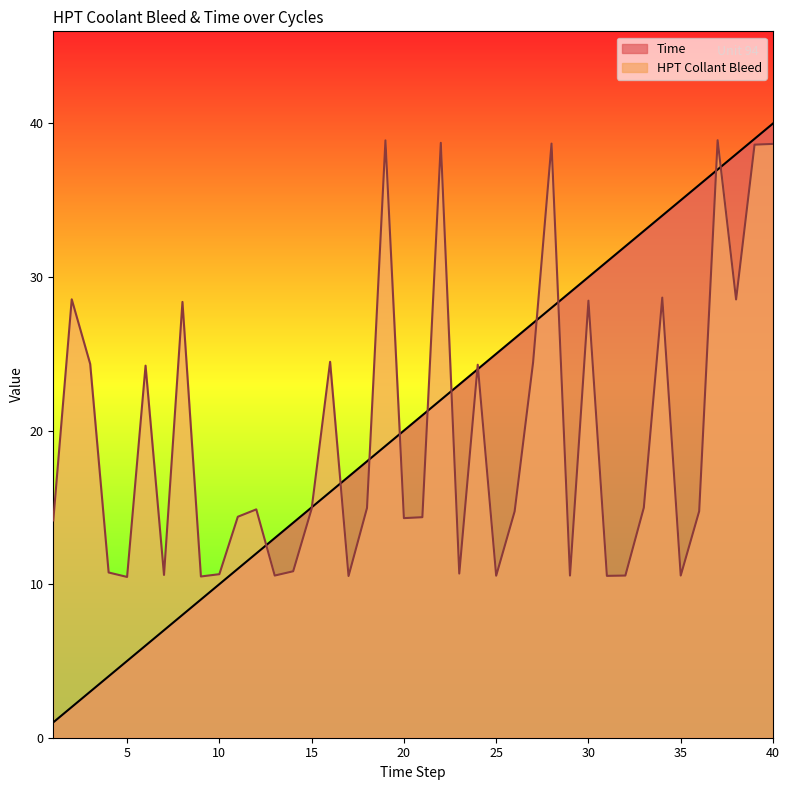

True or false: HPT Collant Bleed and Time cross at least once.

True